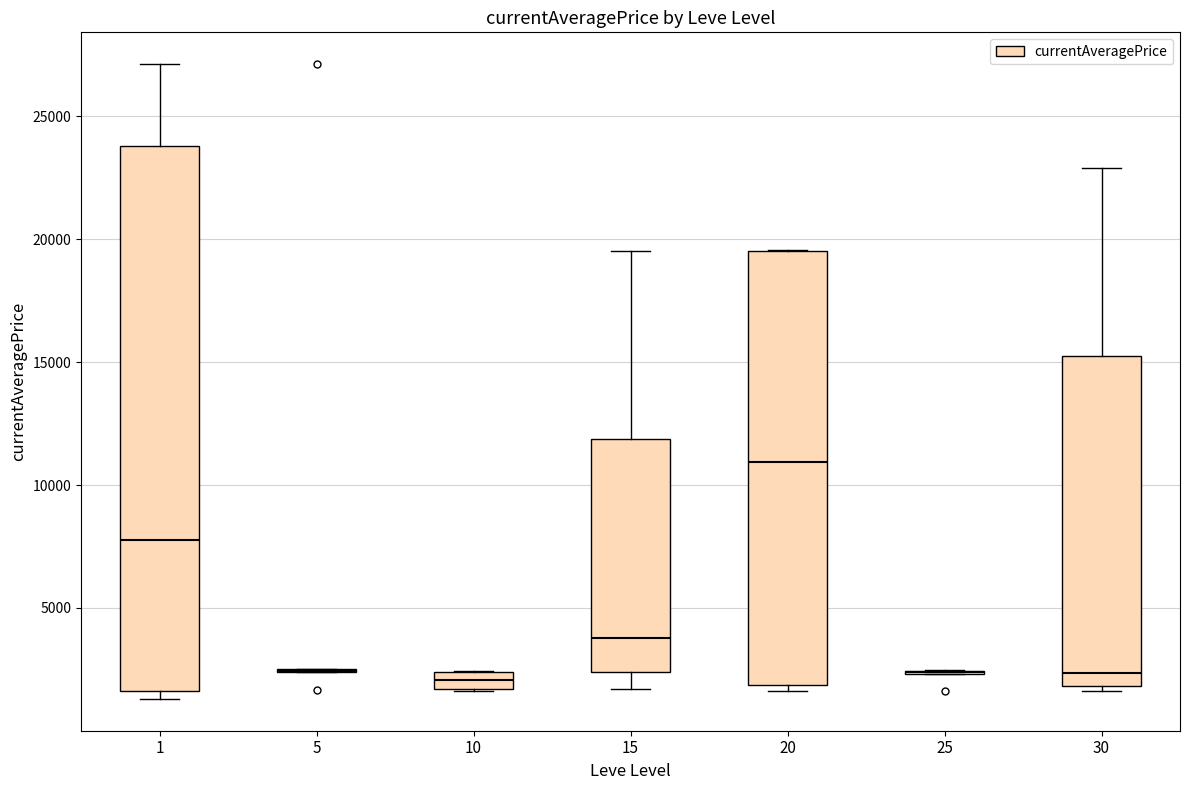

Where is the upper edge of the box at x = 30 on the y-axis? The values are not printed on the chart, so give them approximately, as read against the axis.

15000